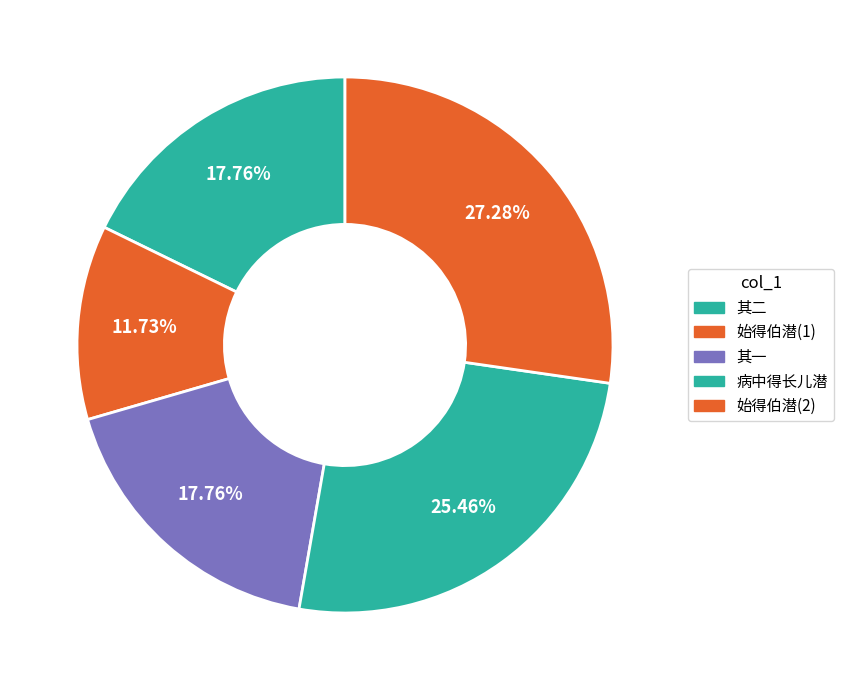

Count the number of slices in the pie.

5